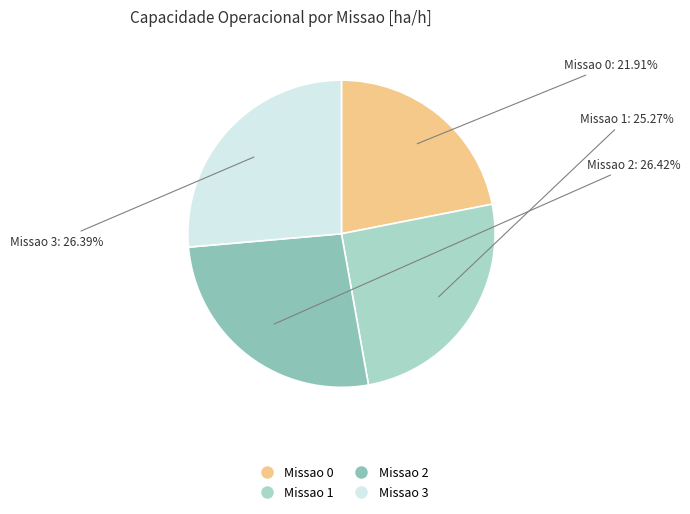

How many slices are in this pie chart?

4